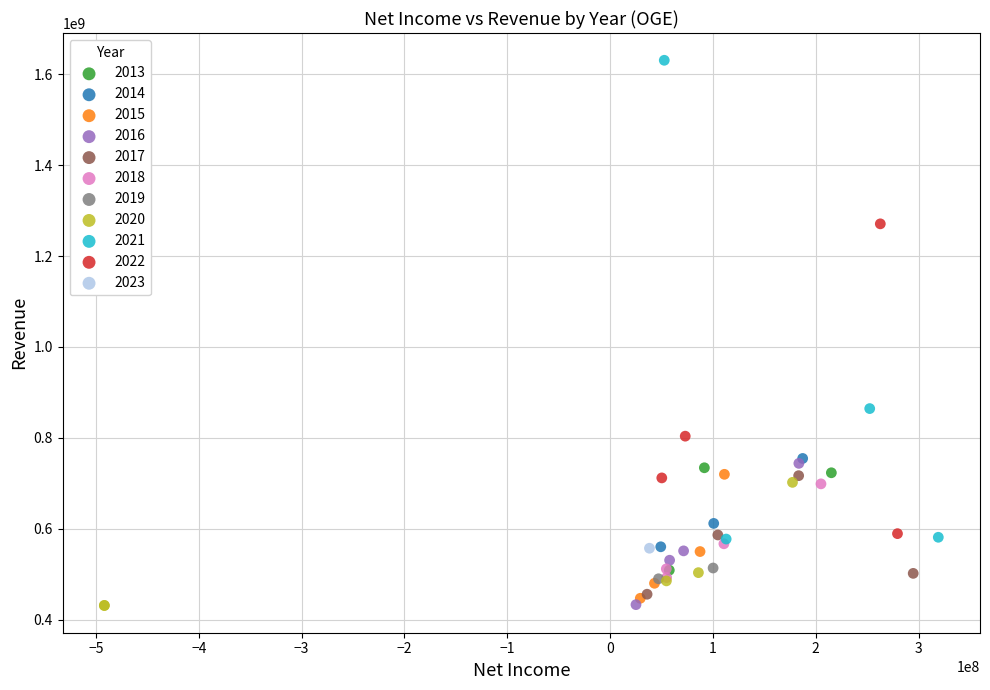

What are all the series names shown in the legend?

2013, 2014, 2015, 2016, 2017, 2018, 2019, 2020, 2021, 2022, 2023